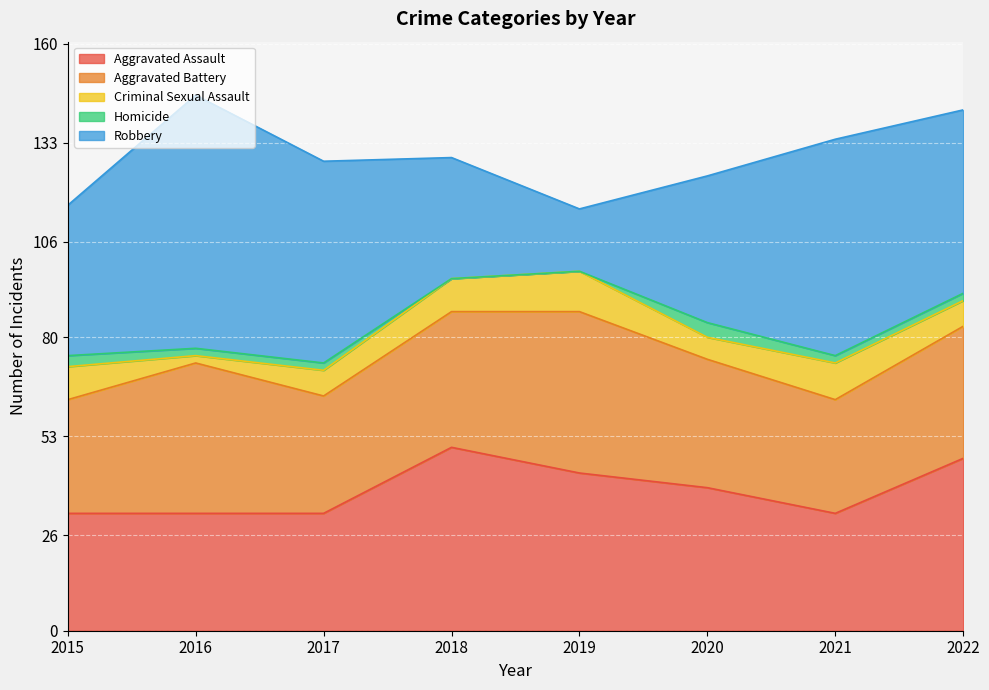

What are all the series names shown in the legend?

Aggravated Assault, Aggravated Battery, Criminal Sexual Assault, Homicide, Robbery